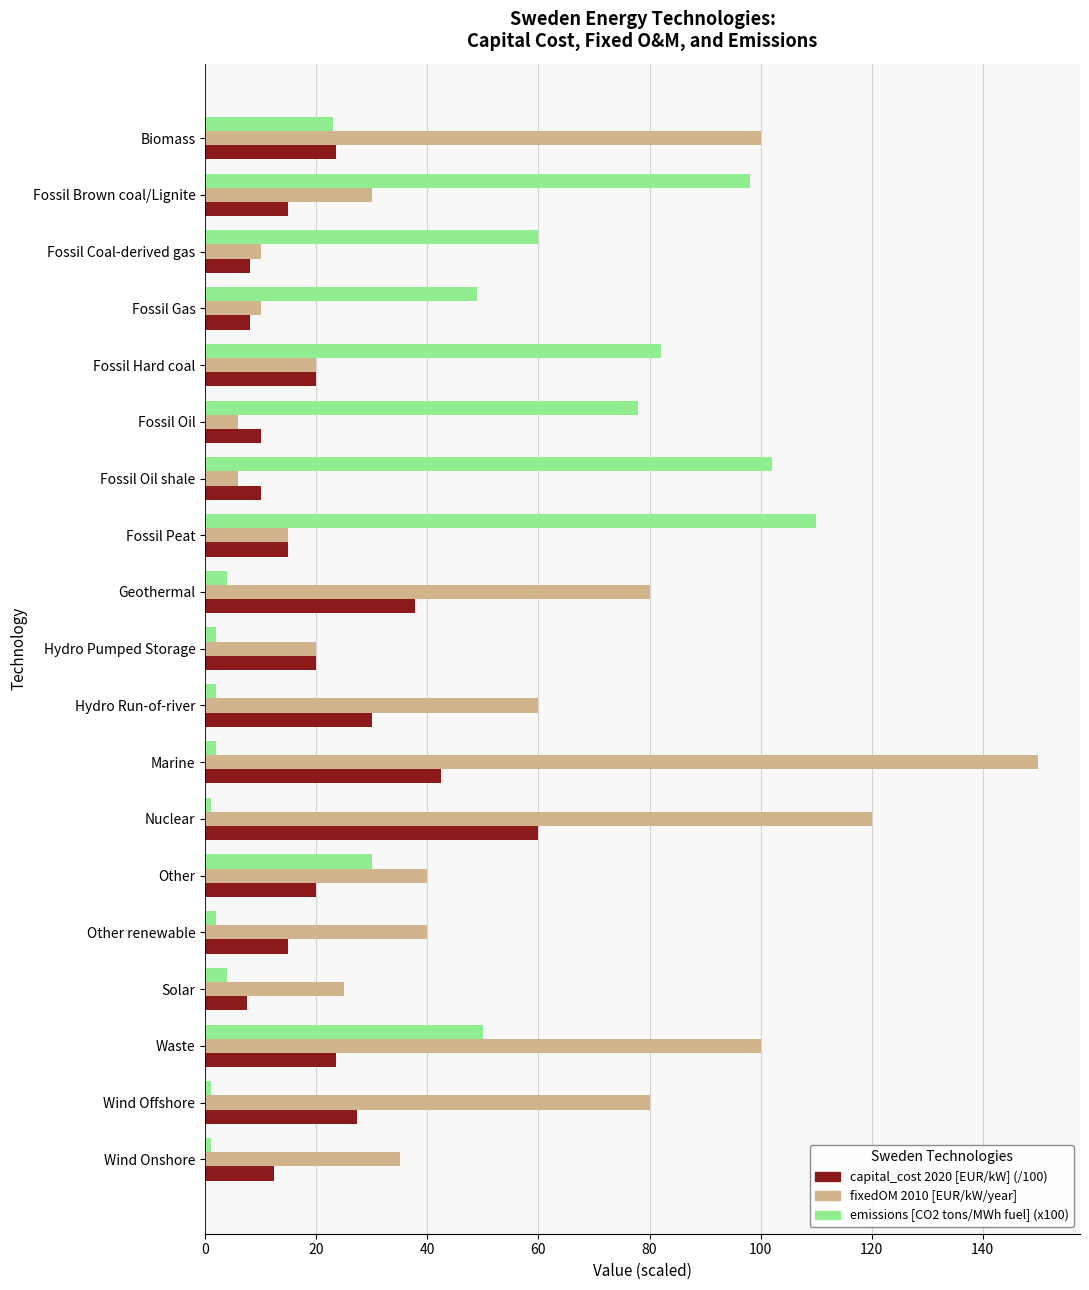

What is the difference between the maximum and second lowest values in the capital_cost 2020 [EUR/kW] (/100) series?

52.0